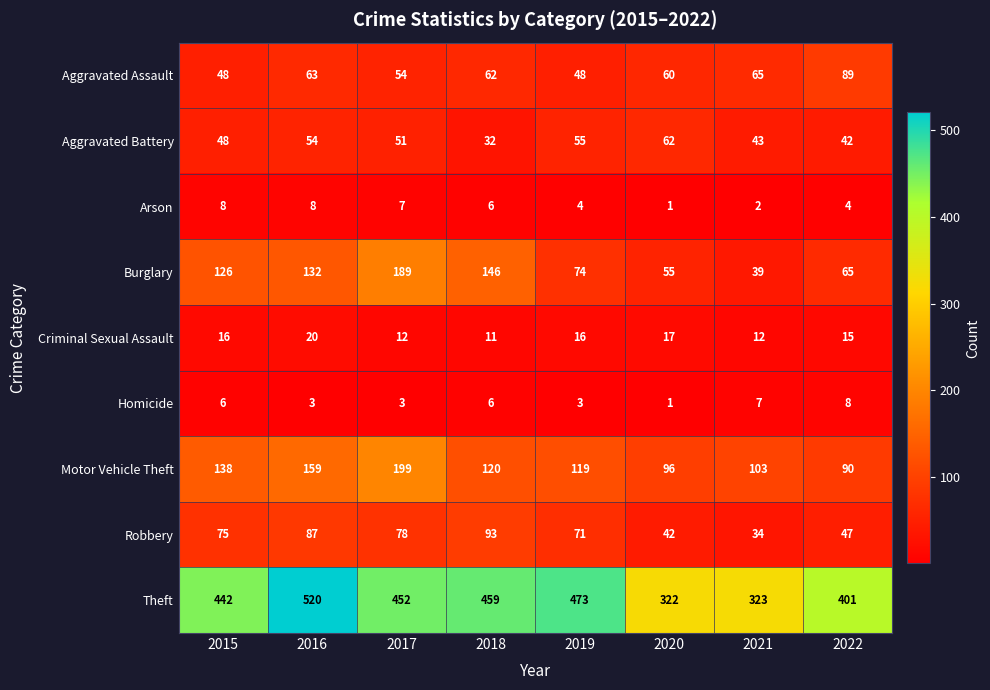

What is the approximate value of Homicide at 2021?

7